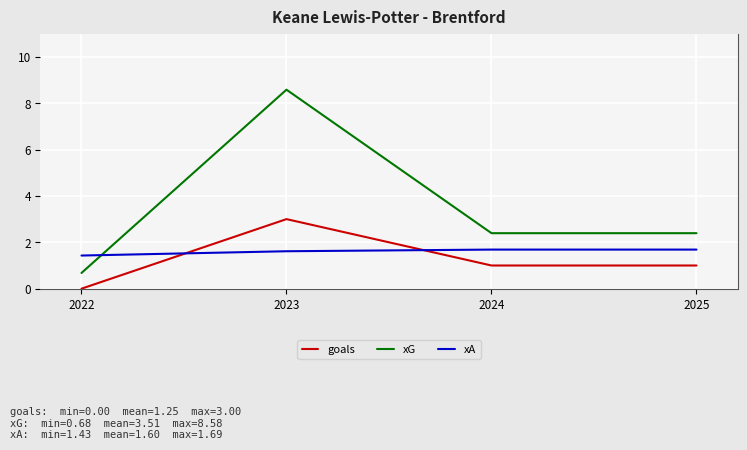

True or false: xG has more than 1 points higher than both neighbors.

False